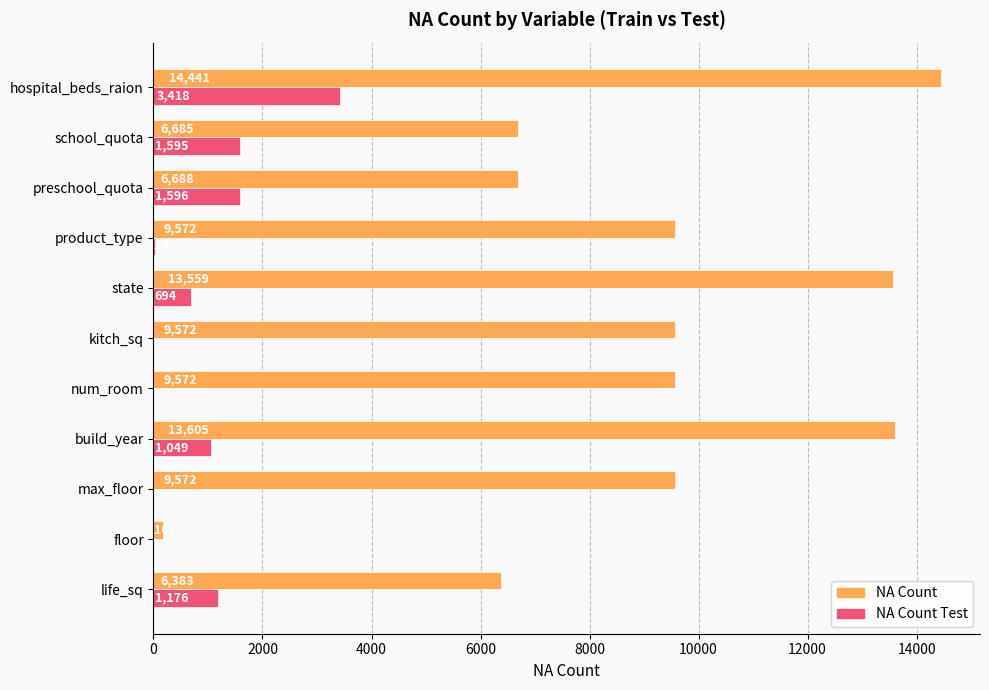

What is the highest value of the NA Count series?

14441